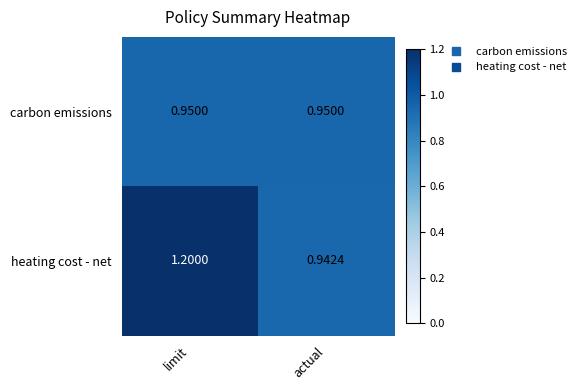

Rank the categories by heating cost - net value from highest to lowest.

limit, actual